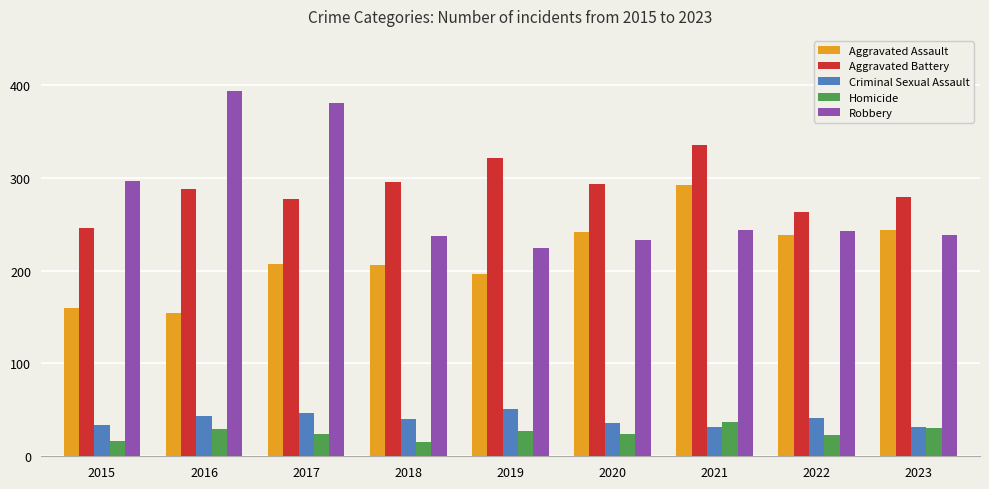

True or false: Aggravated Battery has a value of 432 at 2016.

False